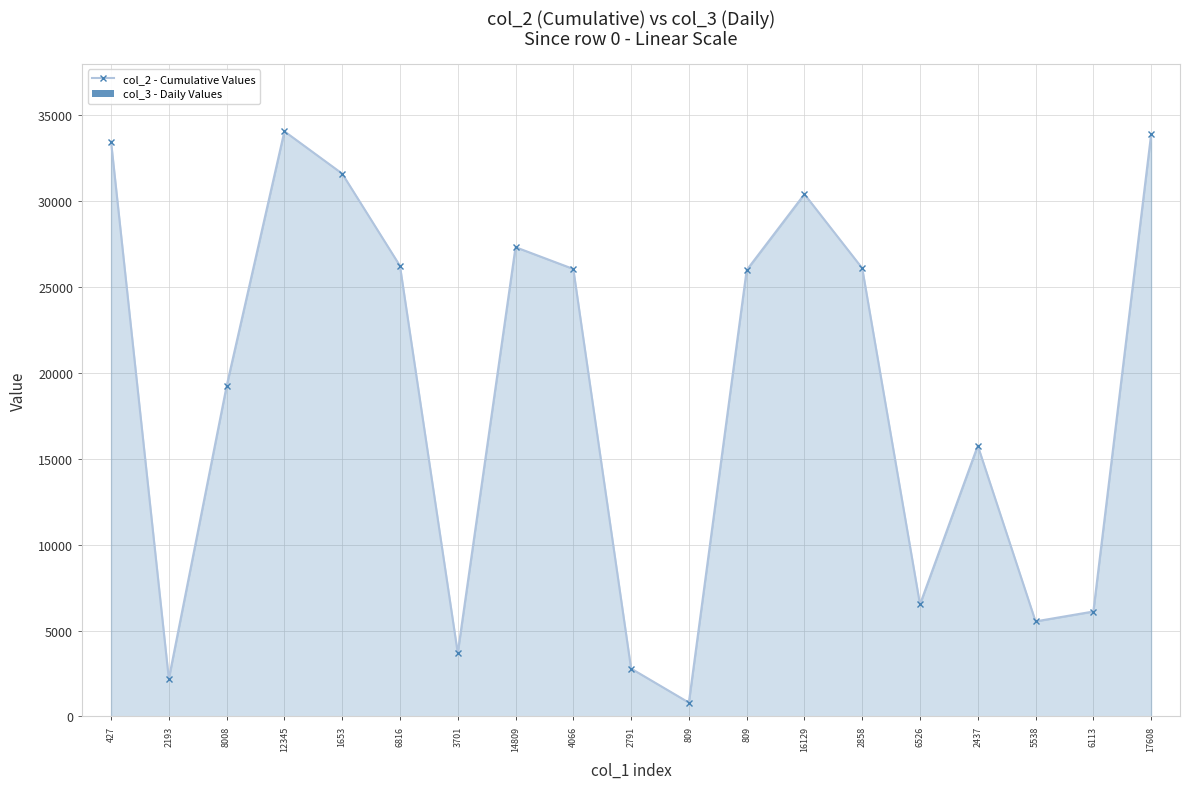

What is the difference between the maximum and minimum values in the col_2 - Cumulative Values series?

33268